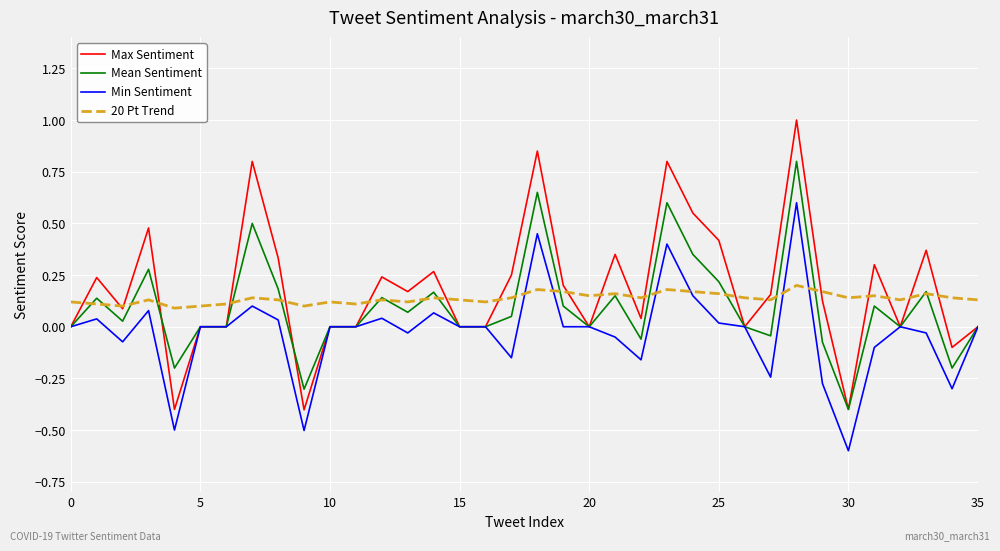

List the series in order of their peak value, lowest first.

20 Pt Trend, Min Sentiment, Mean Sentiment, Max Sentiment